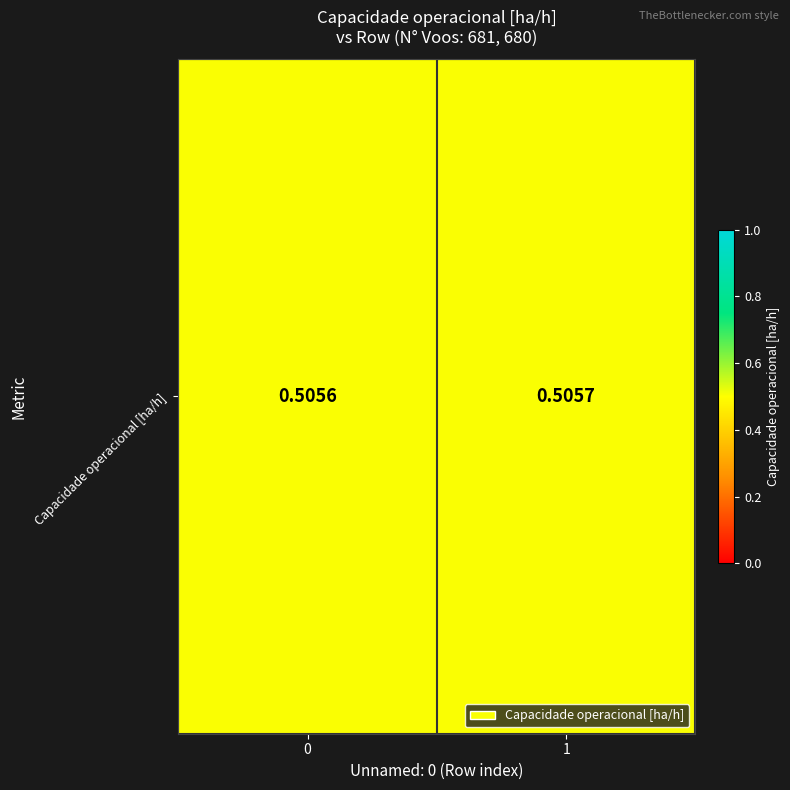

True or false: the data shows 0.1 at 1.

False